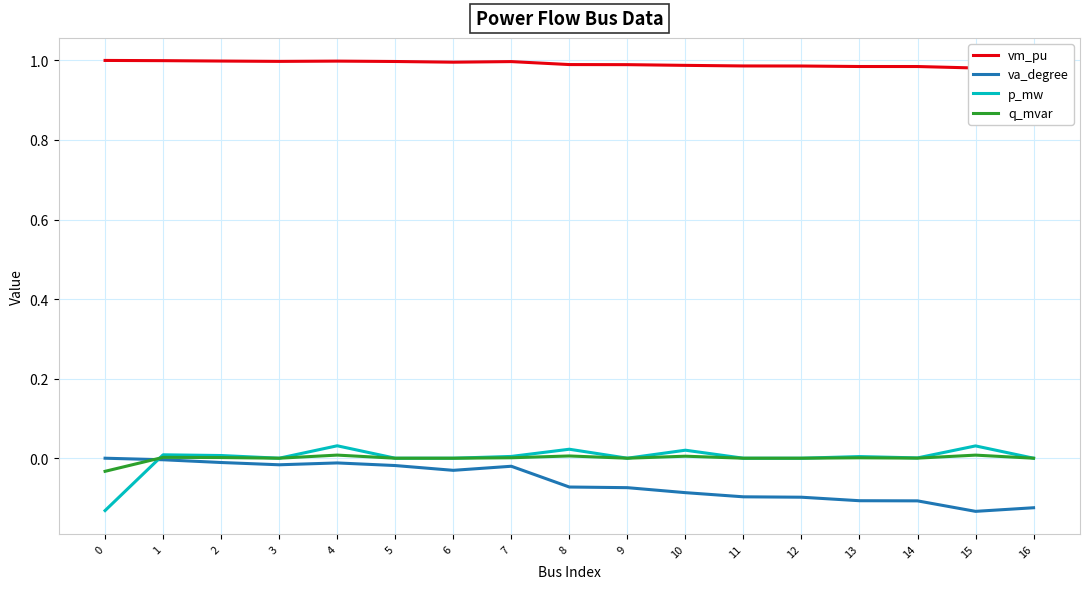

True or false: vm_pu and va_degree cross at least once.

False